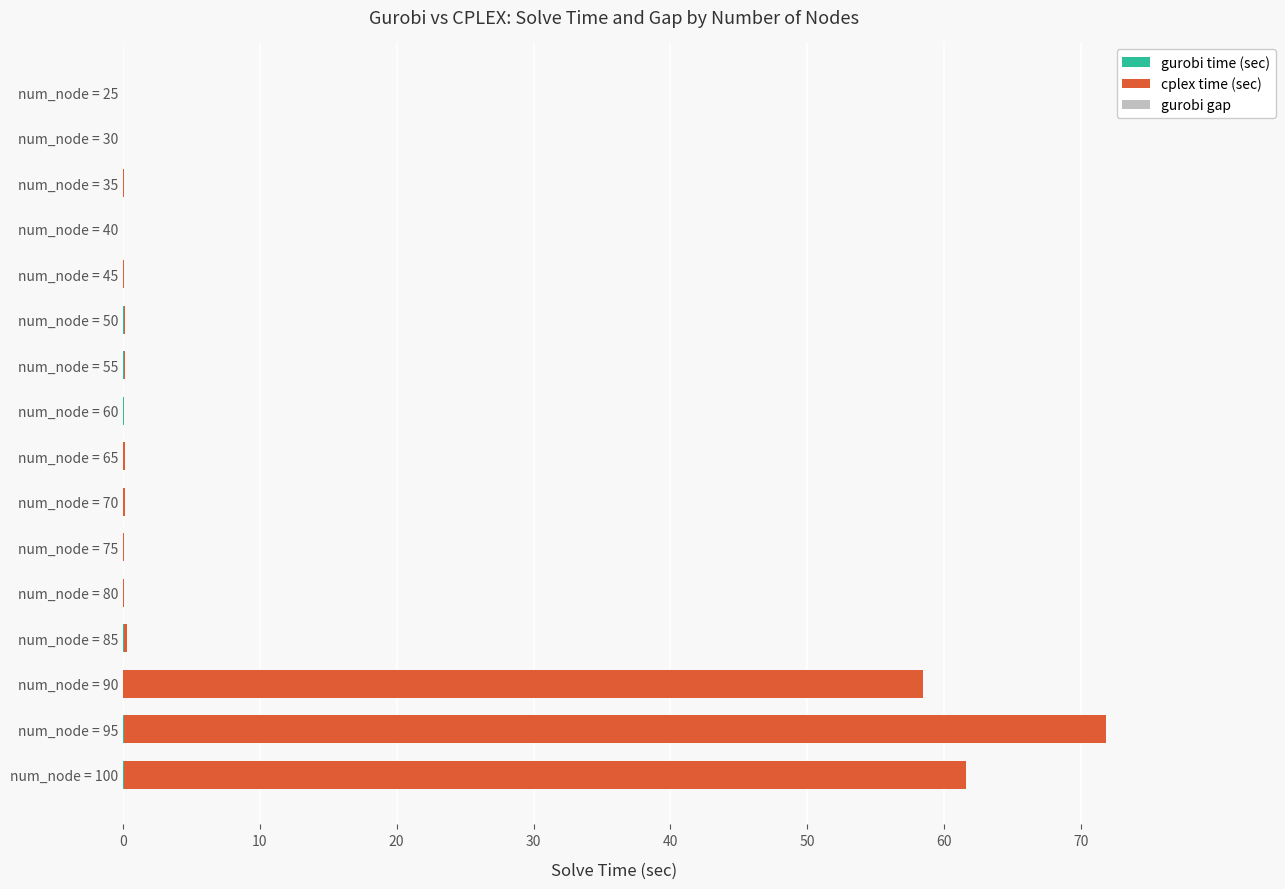

Count the number of categories in the chart.

16